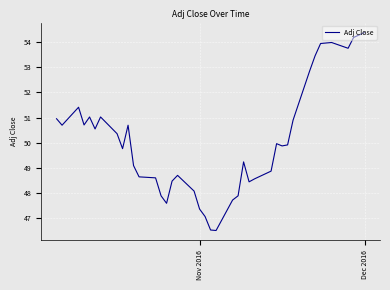

True or false: the data shows 13.5 at 35.

False